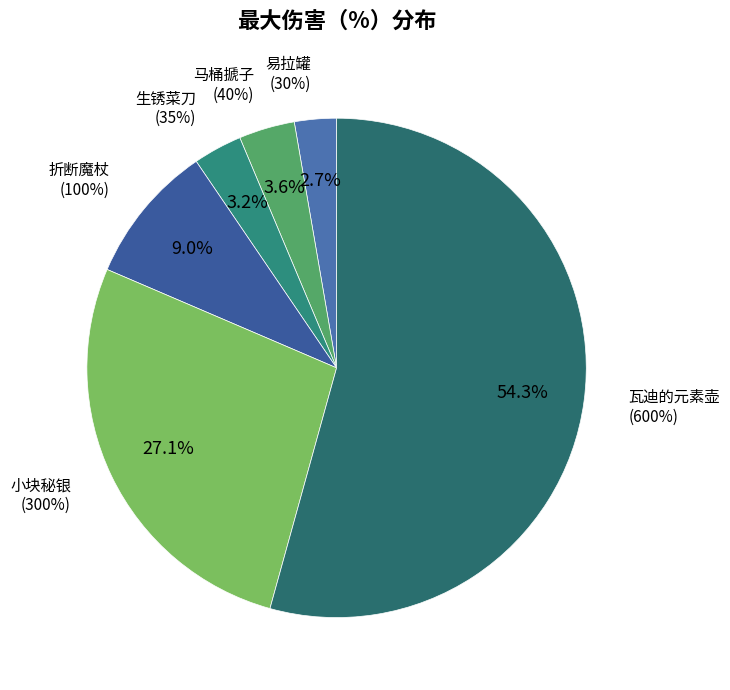

Is there any slice that represents more than half of the pie?

Yes